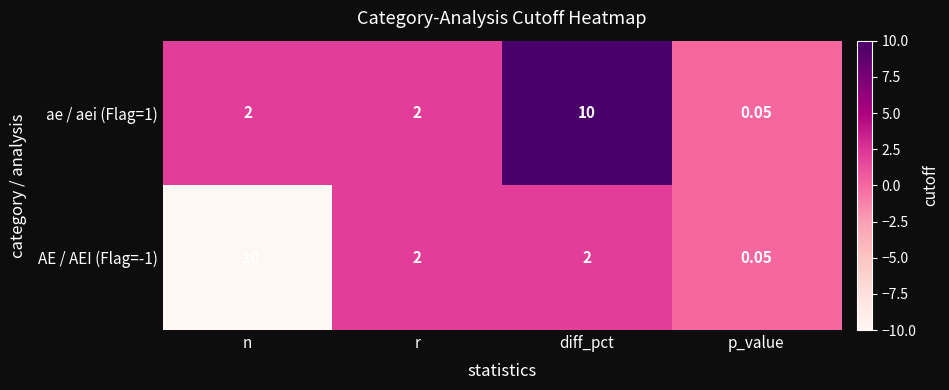

Where is AE / AEI (Flag=-1) nearest to the value -4?

p_value